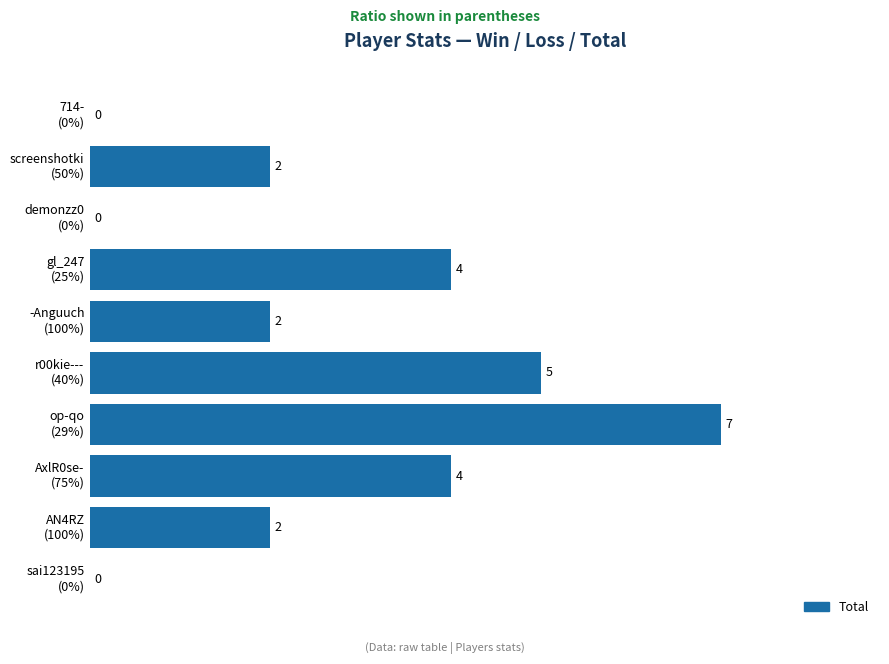

What is the sum of all values?

26